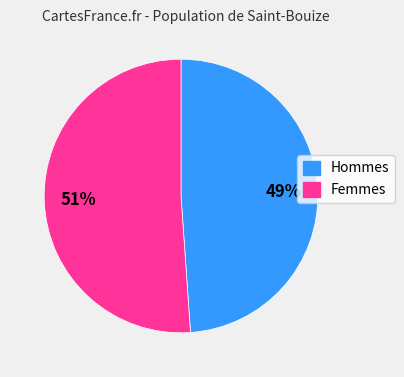

To the nearest percent, what is the average slice percentage?

50%